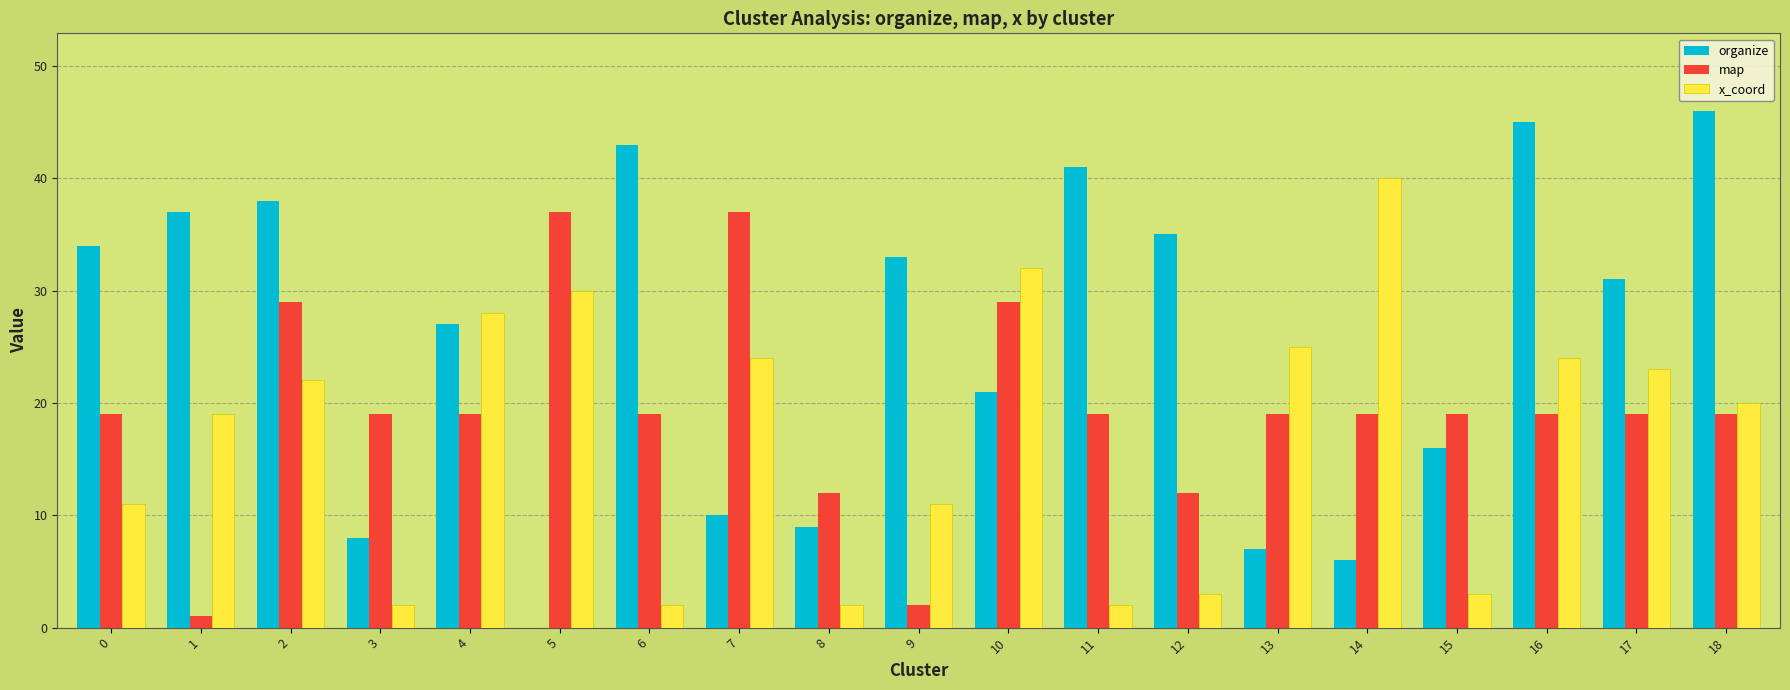

Reading left to right, what are all the values shown in this chart?

organize: 0=34	1=37	2=38	3=8	4=27	5=0	6=43	7=10	8=9	9=33	10=21	11=41	12=35	13=7	14=6	15=16	16=45	17=31	18=46
map: 0=19	1=1	2=29	3=19	4=19	5=37	6=19	7=37	8=12	9=2	10=29	11=19	12=12	13=19	14=19	15=19	16=19	17=19	18=19
x_coord: 0=11	1=19	2=22	3=2	4=28	5=30	6=2	7=24	8=2	9=11	10=32	11=2	12=3	13=25	14=40	15=3	16=24	17=23	18=20